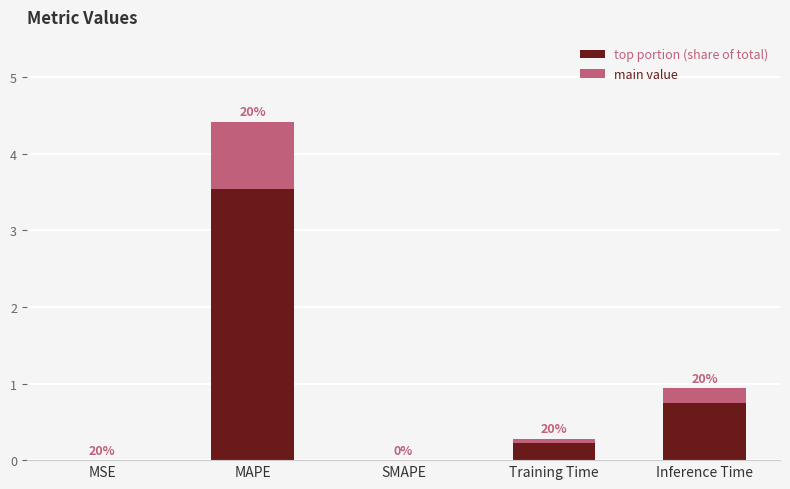

Are the bars horizontal?

No